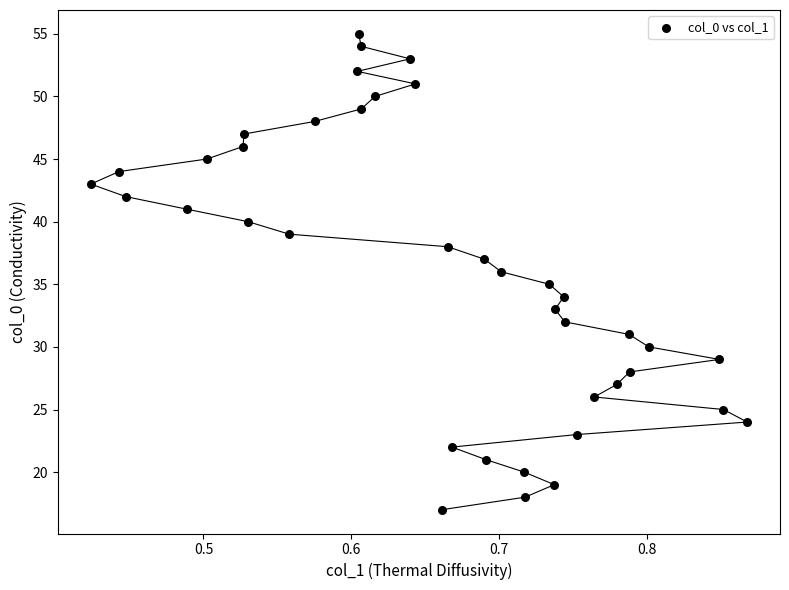

How many data points are displayed?

39